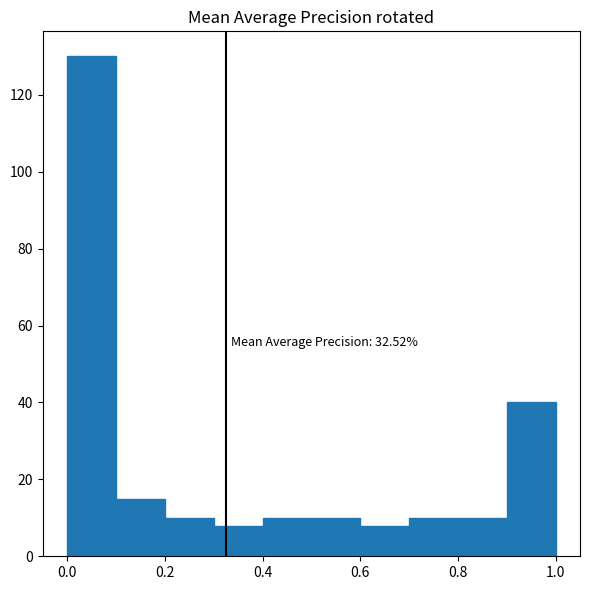

Which range on the x-axis has the tallest bar?

0.0 to 0.1